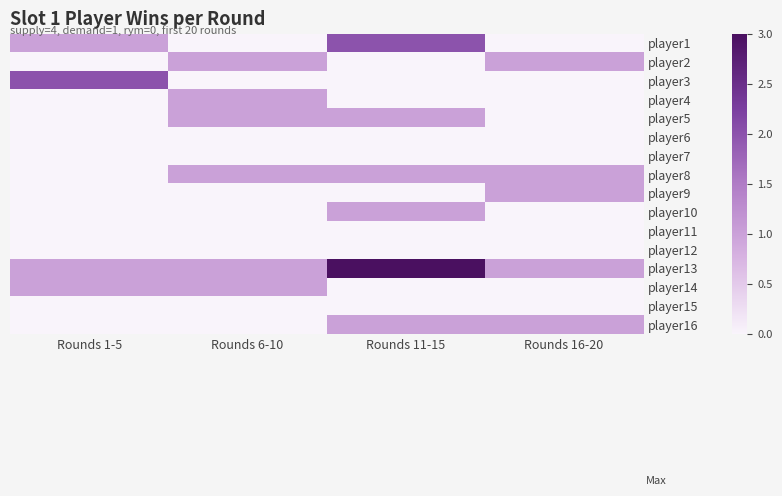

At which category does the chart reach its minimum across all series?

Rounds 6-10